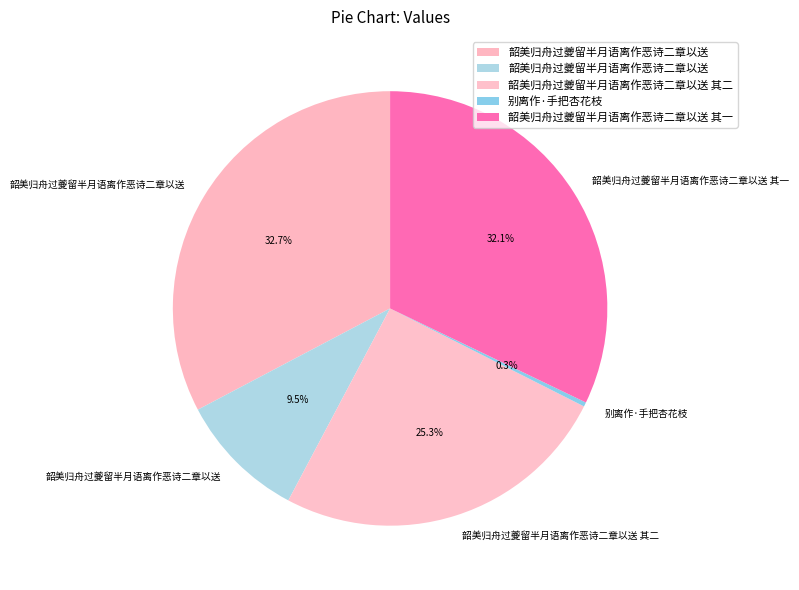

How many segments does this pie chart have?

5